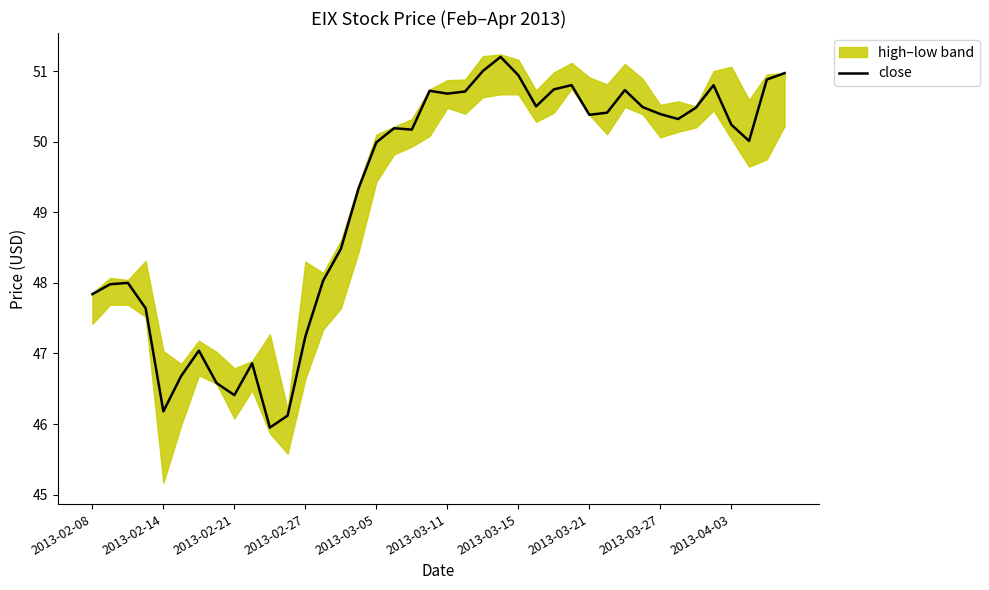

Is it true that the value at 31 is 50.5?

True